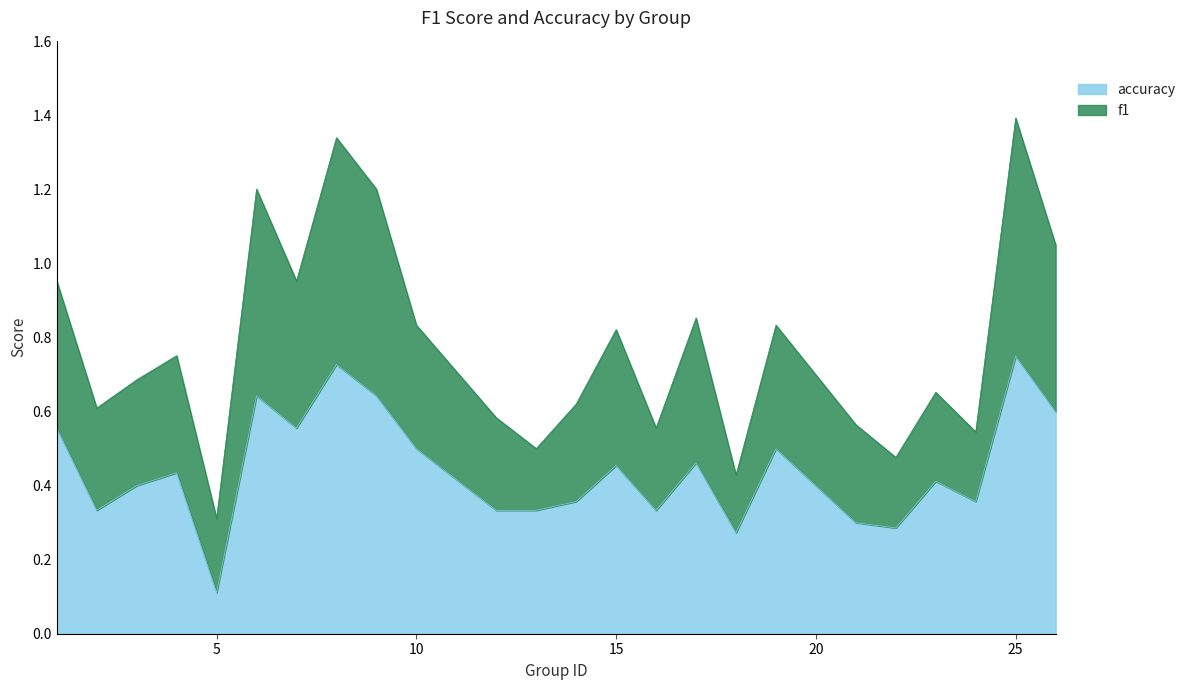

At which category does f1 reach its first local valley?

2